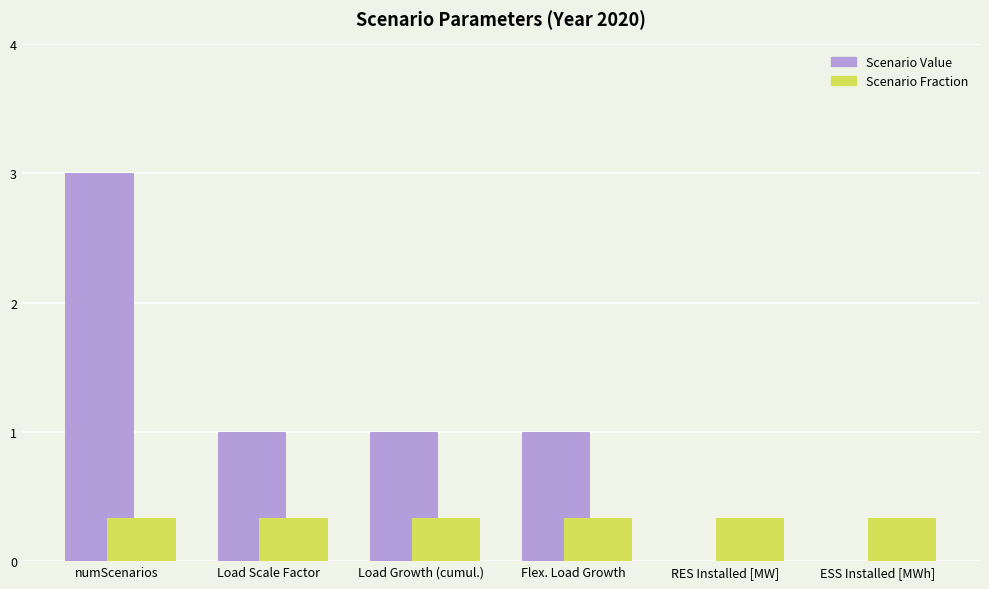

Read the Scenario Value value at Flex. Load Growth.

1.0